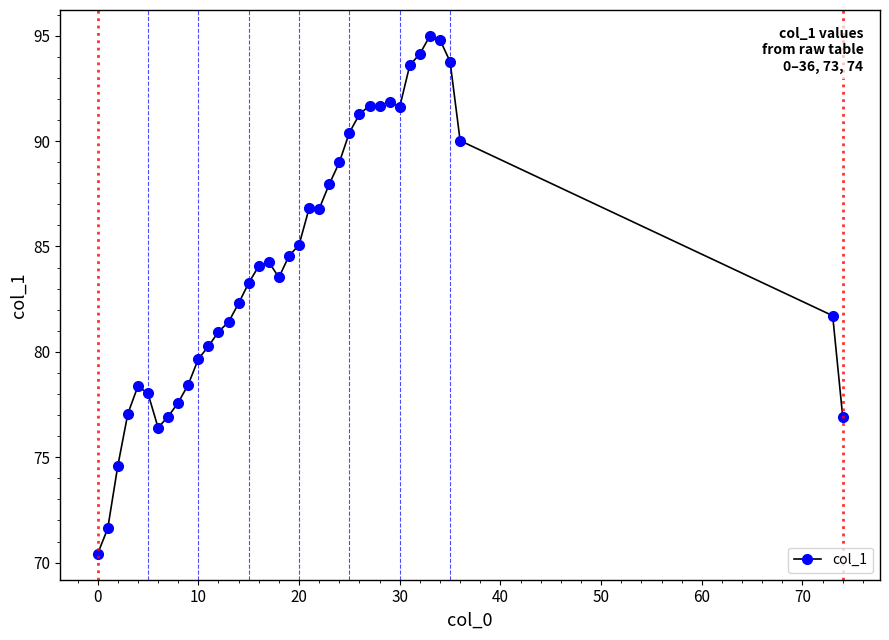

What is the sum of all values?

3287.7